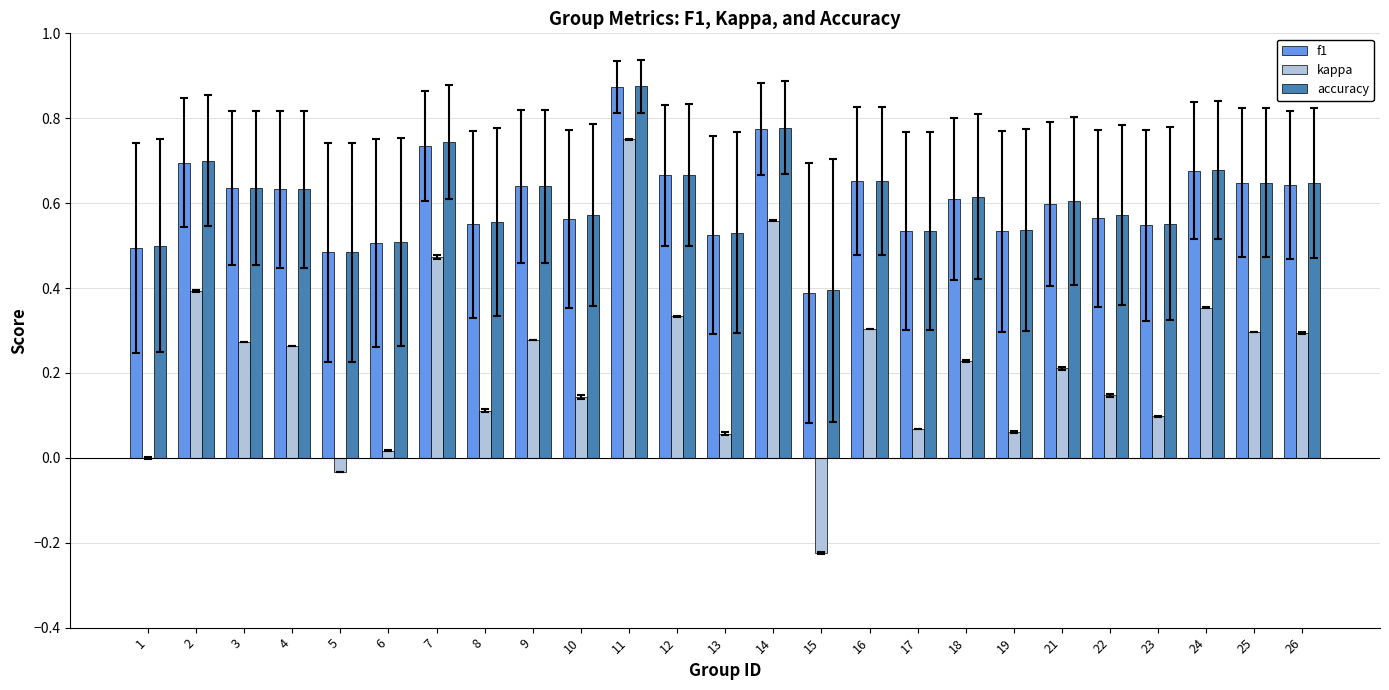

Which series changed the most between 12 and 15?

kappa